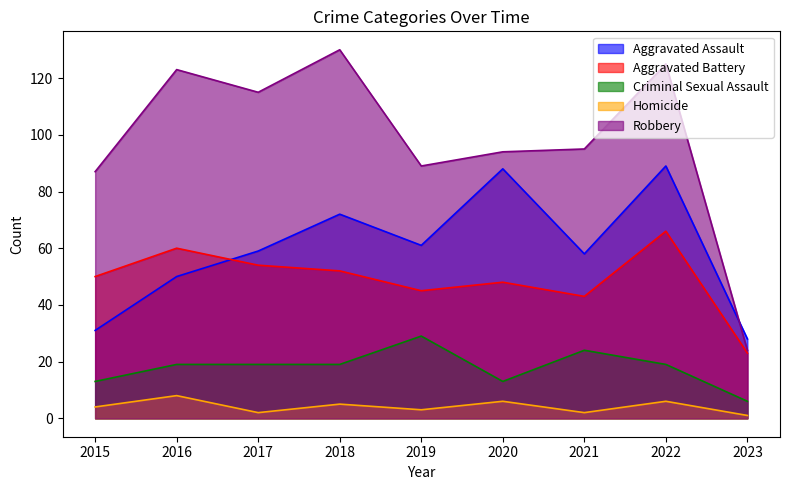

Between which two adjacent categories do Aggravated Battery and Aggravated Assault first intersect?

2016 and 2017